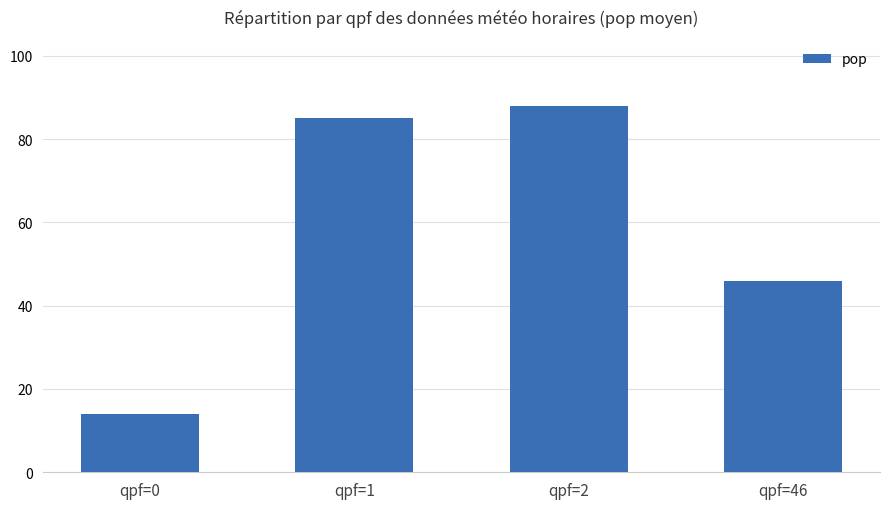

Which has a higher value, qpf=2 or qpf=46?

qpf=2